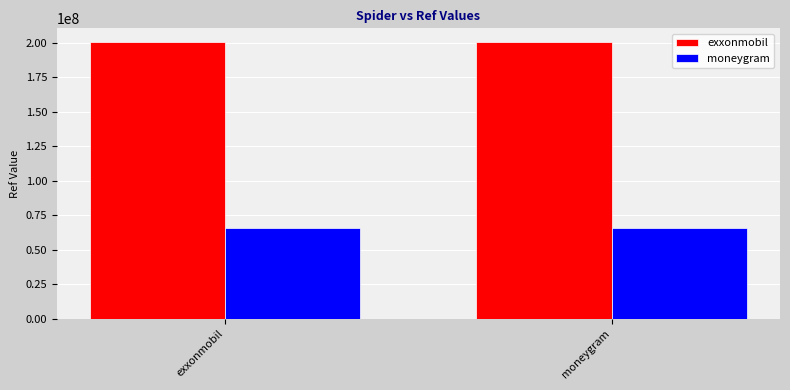

What is the total value across all series at moneygram?

266314264